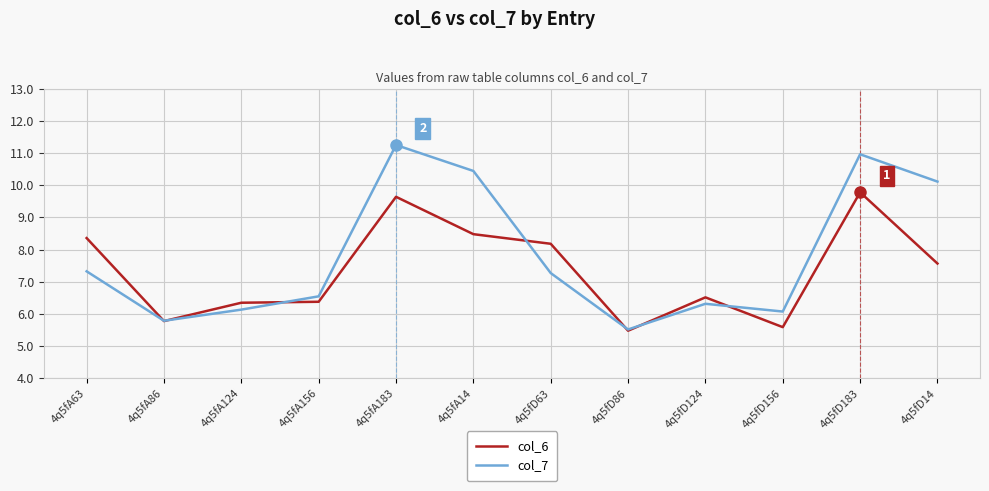

What is the smallest value displayed?

5.5